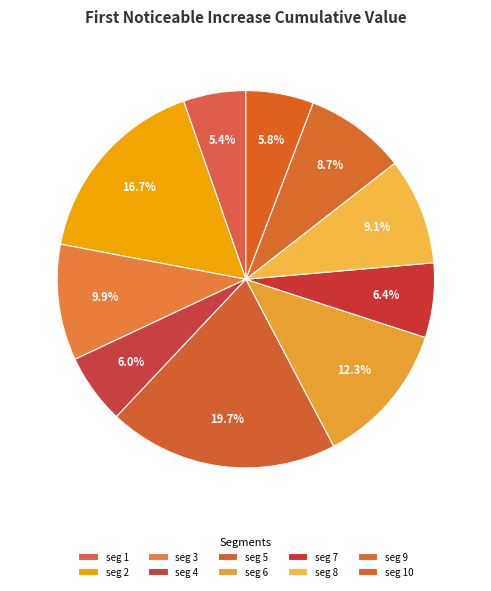

Count the number of slices in the pie.

10